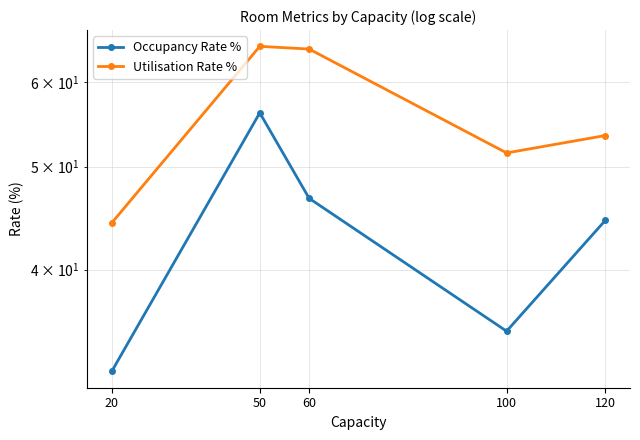

Reading left to right, what are all the values shown in this chart?

Occupancy Rate %: 20=32.1	50=56.2	60=46.7	100=35.0	120=44.5
Utilisation Rate %: 20=44.2	50=64.9	60=64.5	100=51.5	120=53.5